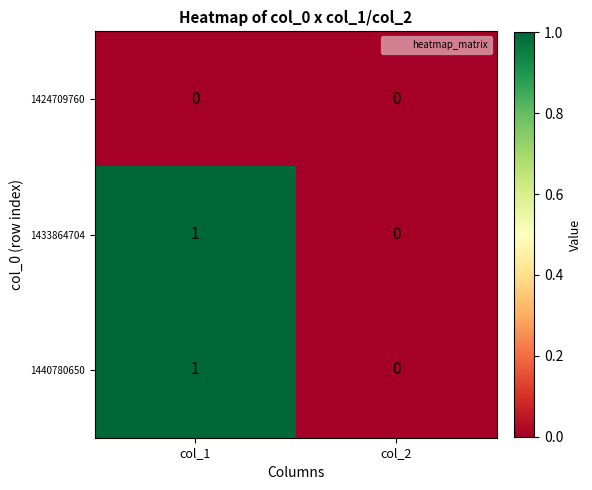

The value of 1433864704 at col_2 is 0. True or false?

True